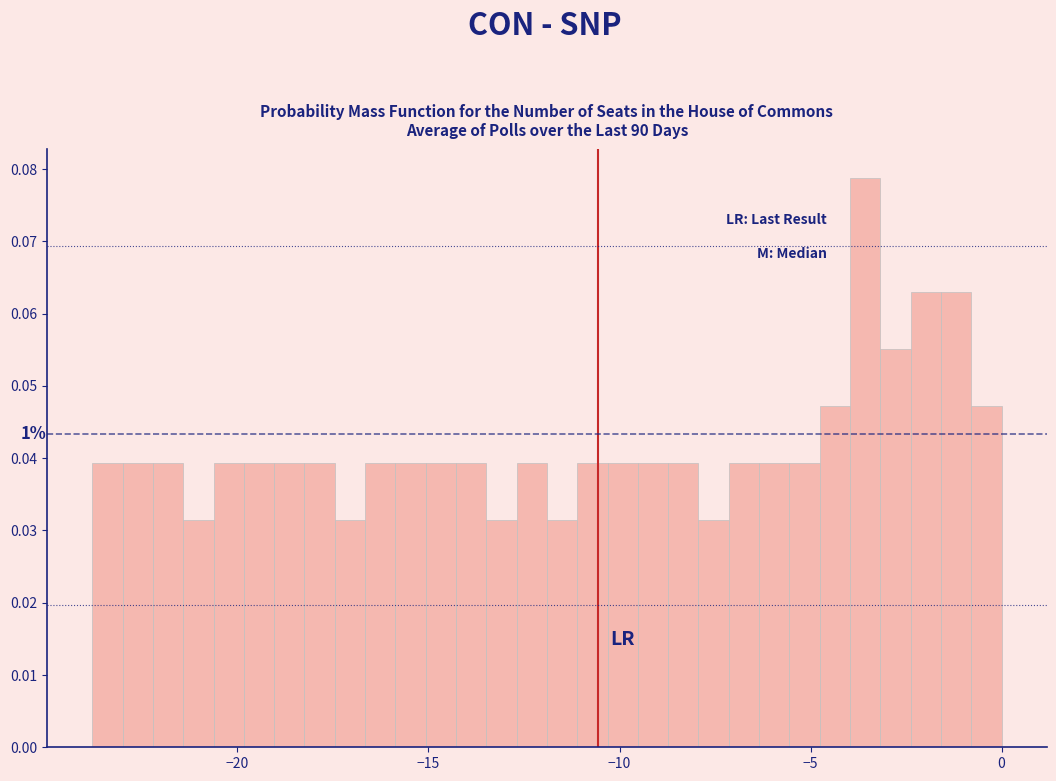

Around what value on the x-axis is the tallest bar? Give the approximate position of its centre, as read against the axis.

-3.5